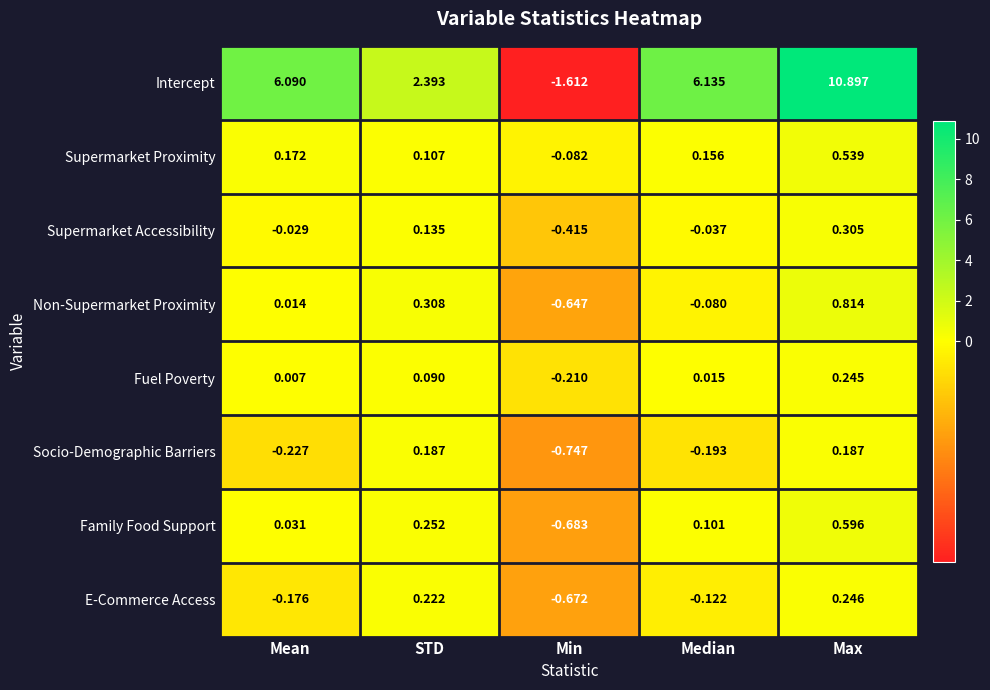

How many series are shown in this chart?

8